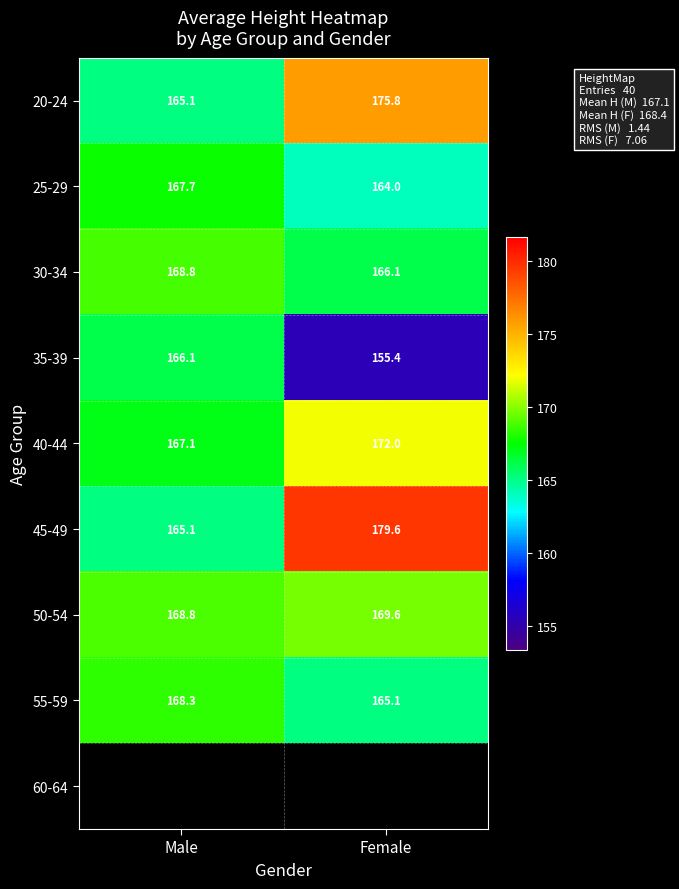

How many values in the 55-59 series are below 168?

1